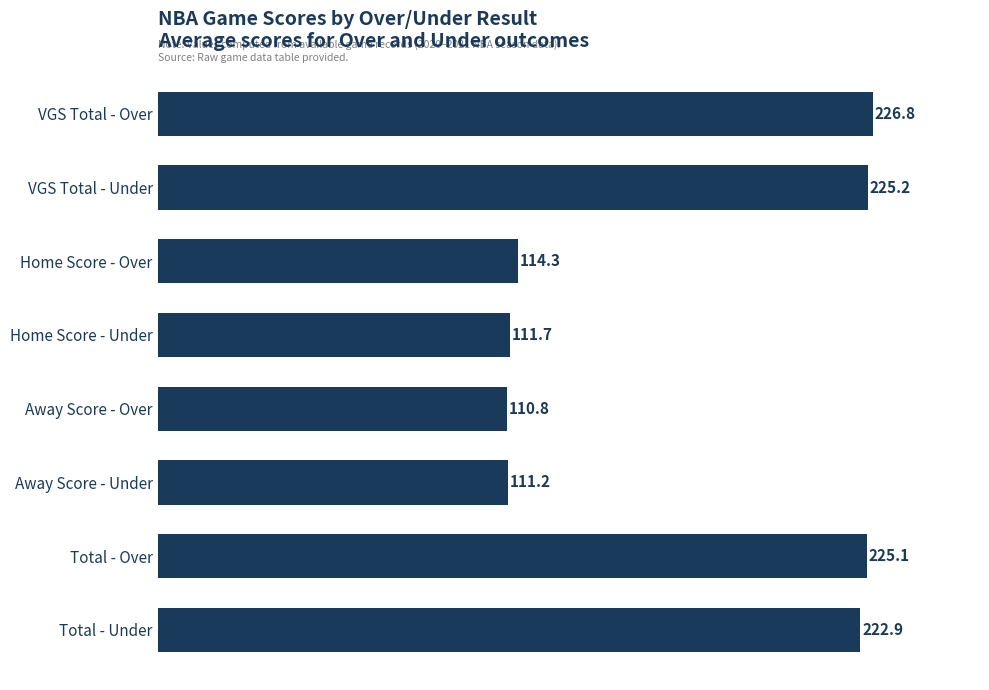

At which category does the chart reach its minimum across all series?

Away Score - Over